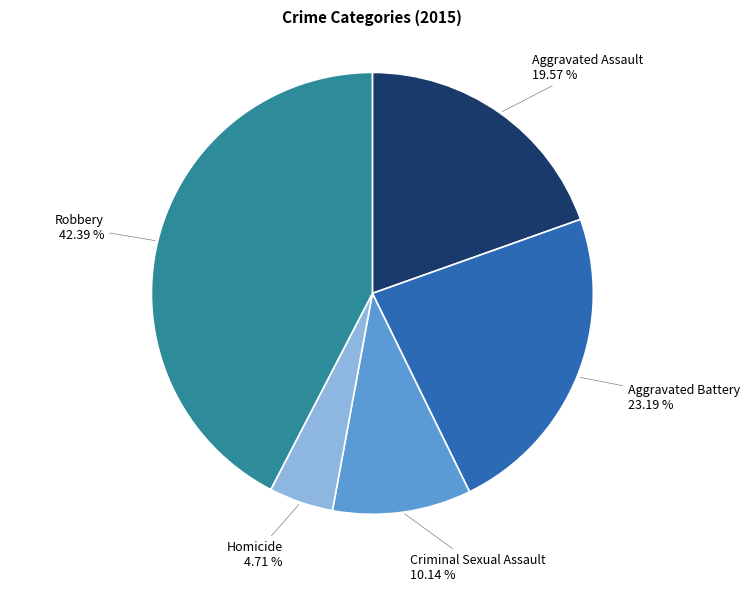

Does any single category account for the majority?

No